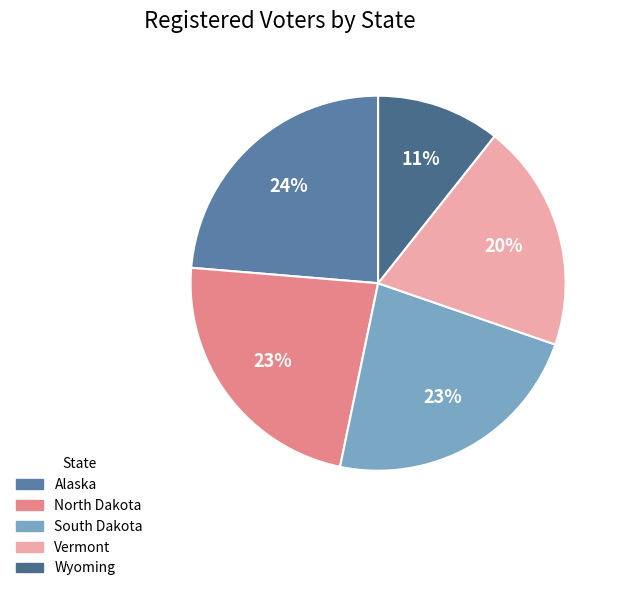

Do North Dakota and Wyoming together represent more than half of the pie?

No